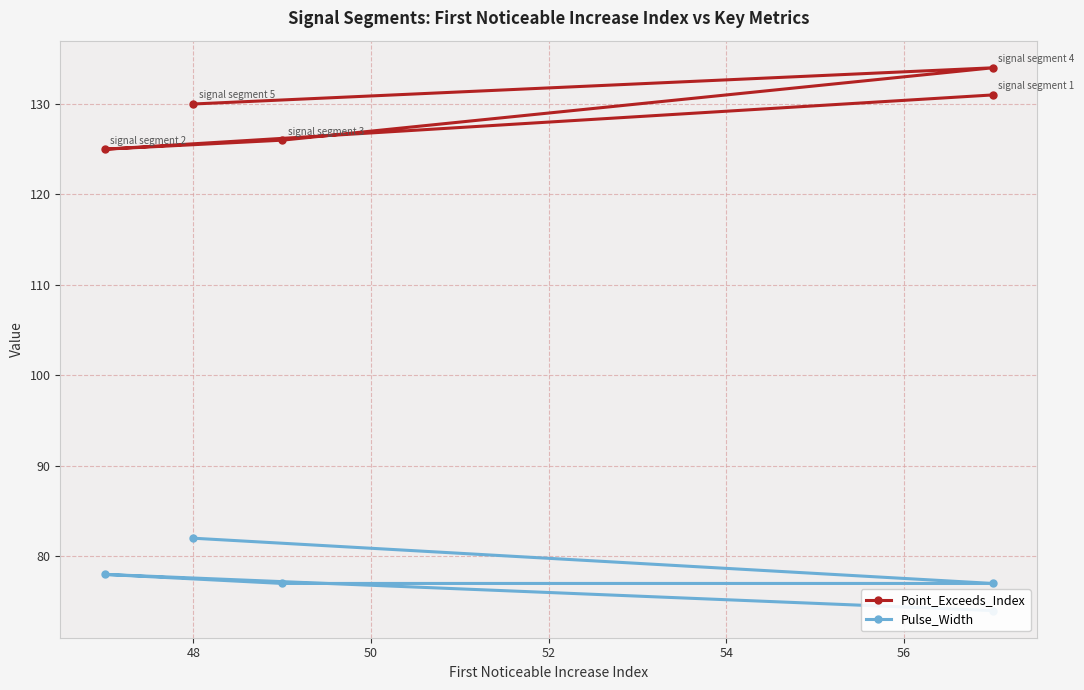

What is the total value across all series at 48?

212